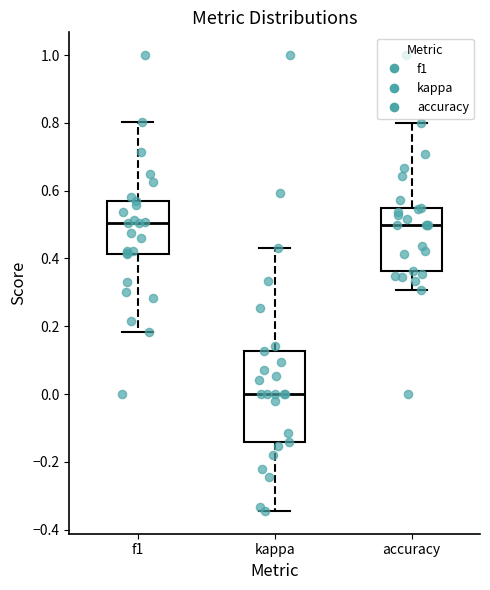

Where does the median line of the box for f1 sit on the y-axis? The values are not printed on the chart, so give them approximately, as read against the axis.

0.50